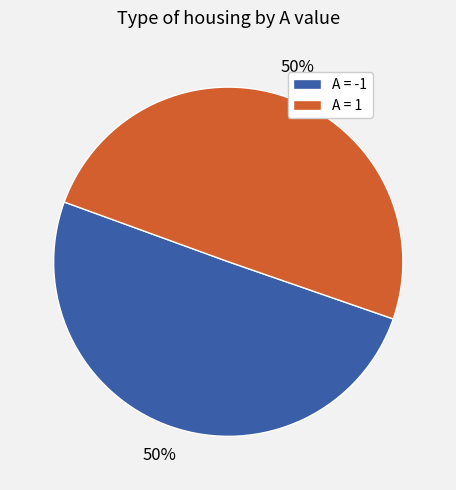

Is it true that A = -1 is 50% of the pie?

True